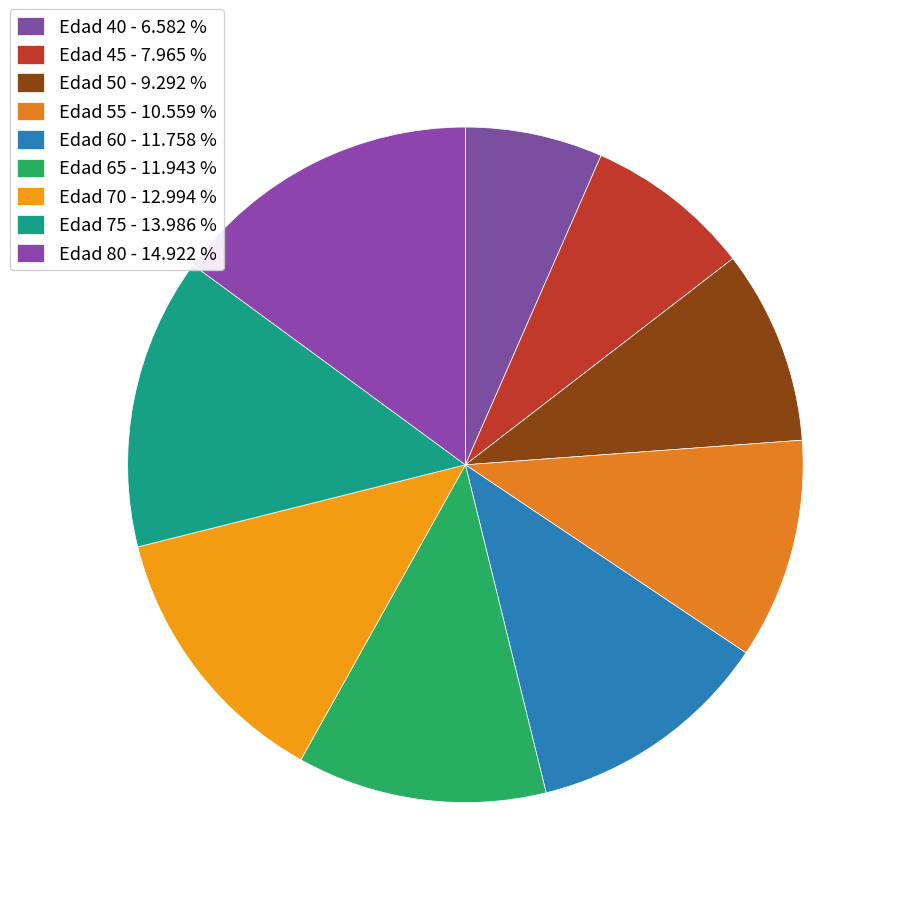

Does Edad 60 account for over 50% of the chart?

No